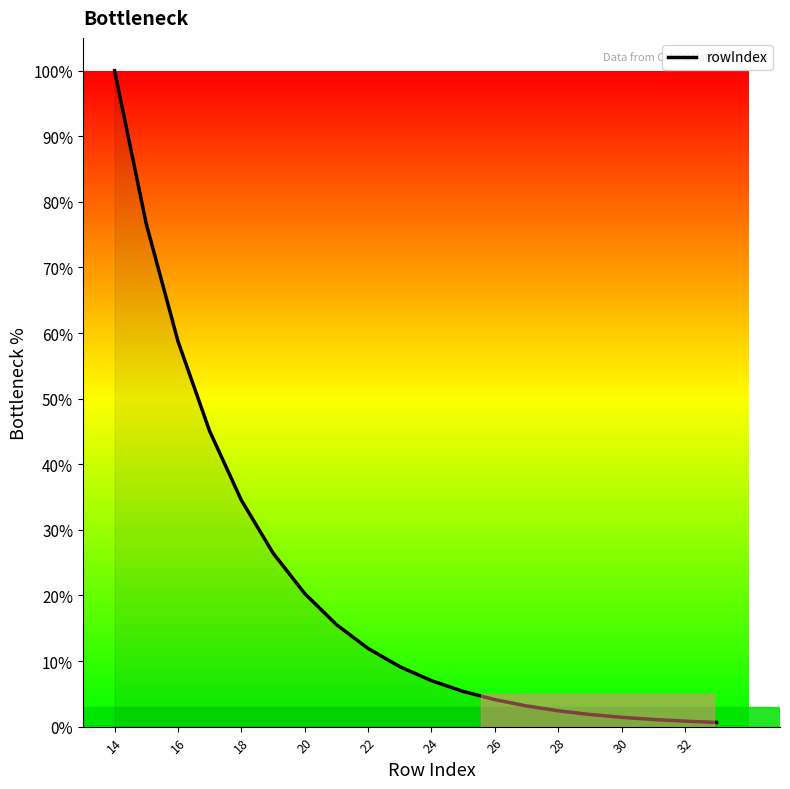

What is the difference between the maximum and minimum values?

99.4